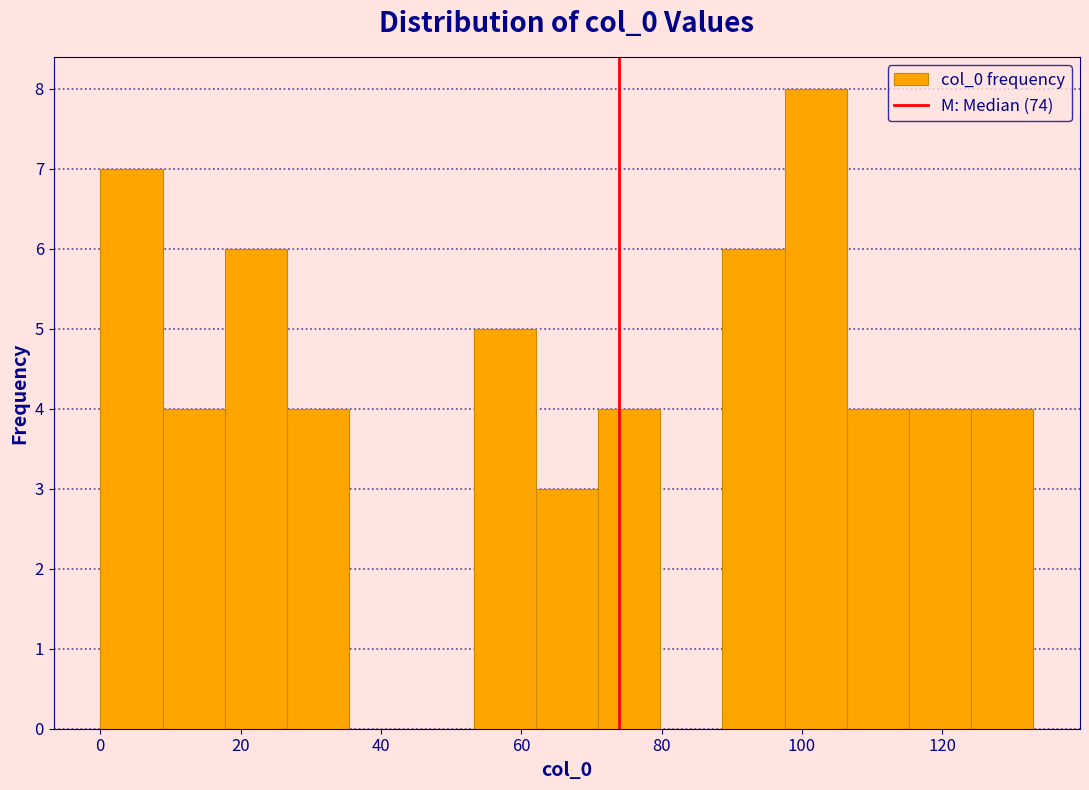

What is the height of the bar covering 0 to 8 on the x-axis? Neither the bar edges nor the heights are printed on the chart, so give them approximately, as read against the axes.

7